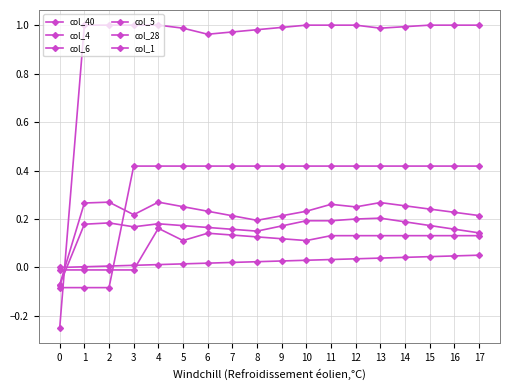

At which label does col_4 first exceed 0?

1